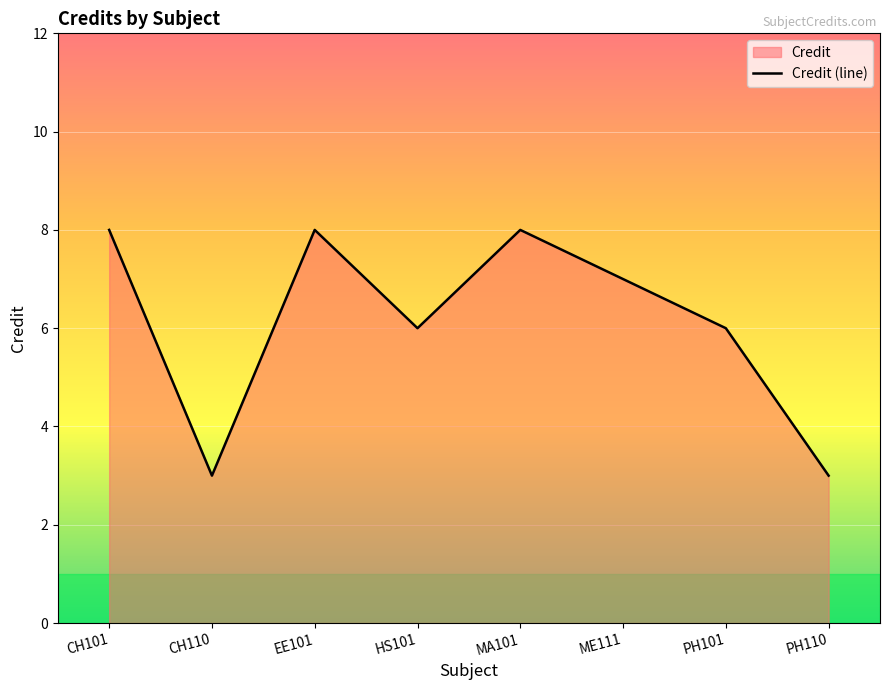

At which category does the data reach its first local valley?

CH110